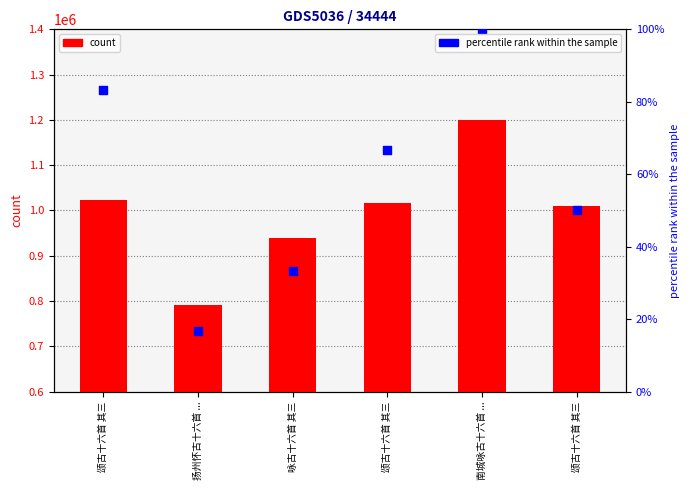

Is the value of count at 南城咏古十六首 ... greater than the value of percentile rank within the sample at 南城咏古十六首 ...?

Yes